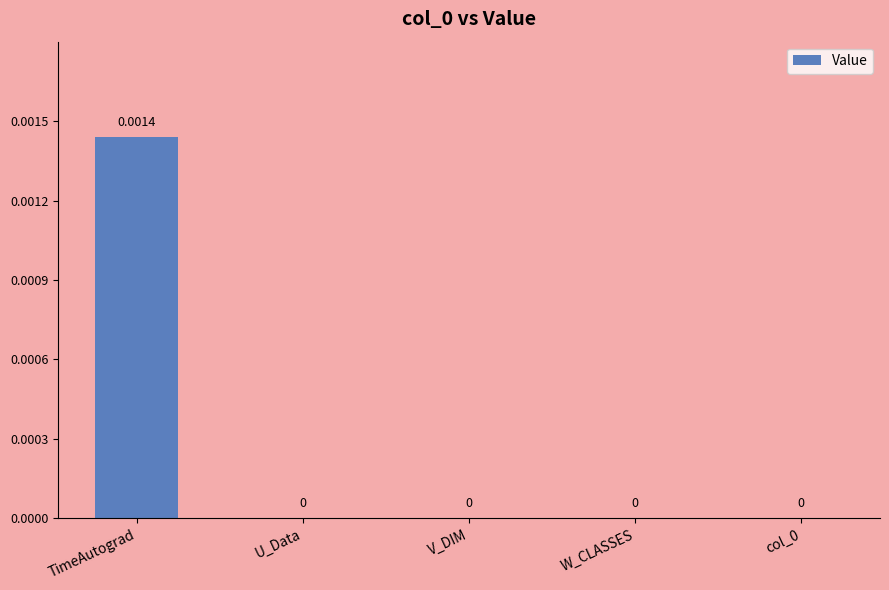

Between col_0 and TimeAutograd, which is larger?

TimeAutograd